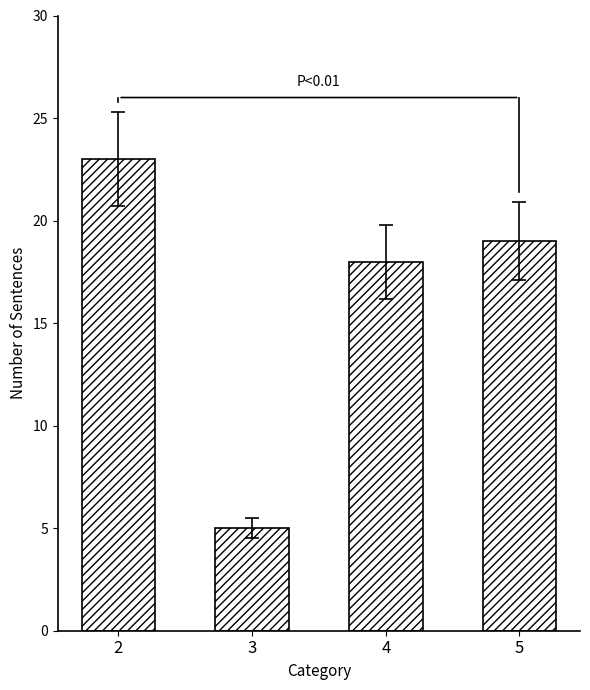

Is it true that the value at 4 is 26?

False